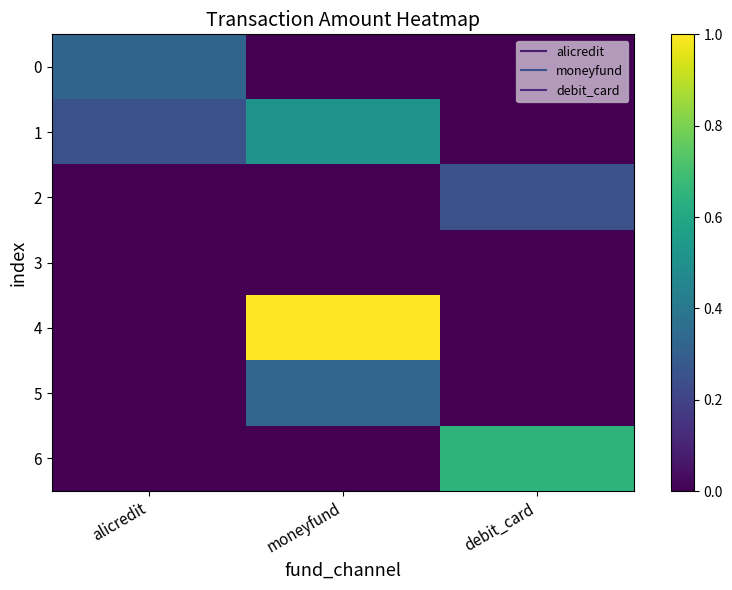

At how many categories does at least one series exceed 0?

3